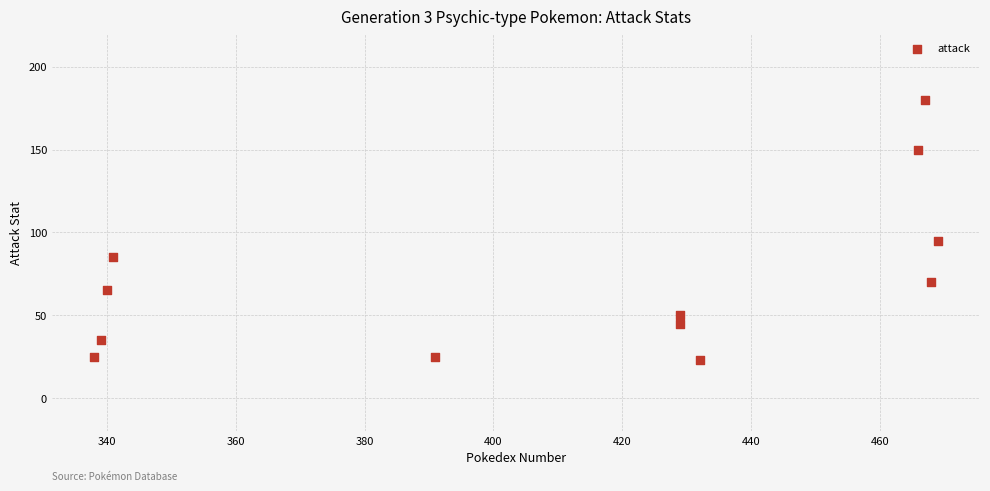

What Y value in the scatter plot is closest to 101?

95